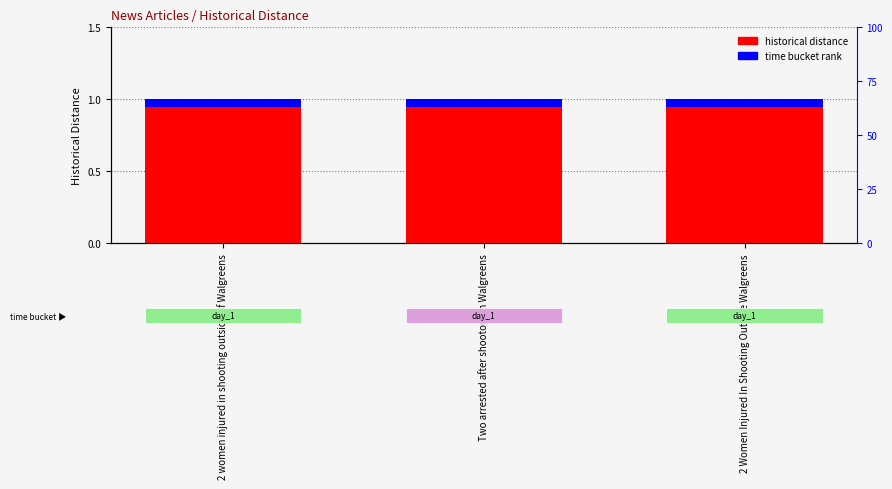

Between 2 women injured in shooting outside of Walgreens and 2 Women Injured In Shooting Outside Walgreens, which is larger?

2 women injured in shooting outside of Walgreens